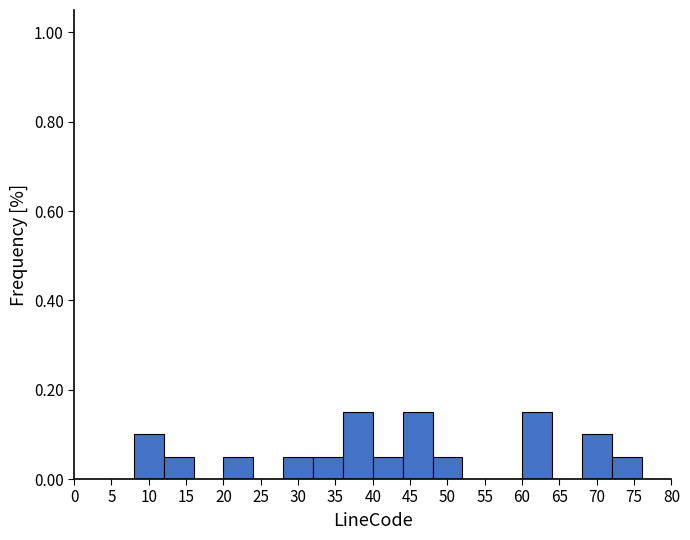

Reading left to right, transcribe this chart: for each bar, give the range it covers on the x-axis and its height. The values are not printed on the chart, so give them approximately, as read against the axis.

0 to 4: 0
4 to 8: 0
8 to 12: 0.10
12 to 16: 0.06
16 to 20: 0
20 to 24: 0.06
24 to 28: 0
28 to 32: 0.06
32 to 36: 0.06
36 to 40: 0.16
40 to 44: 0.06
44 to 48: 0.16
48 to 52: 0.06
52 to 56: 0
56 to 60: 0
60 to 64: 0.16
64 to 68: 0
68 to 72: 0.10
72 to 76: 0.06
76 to 80: 0